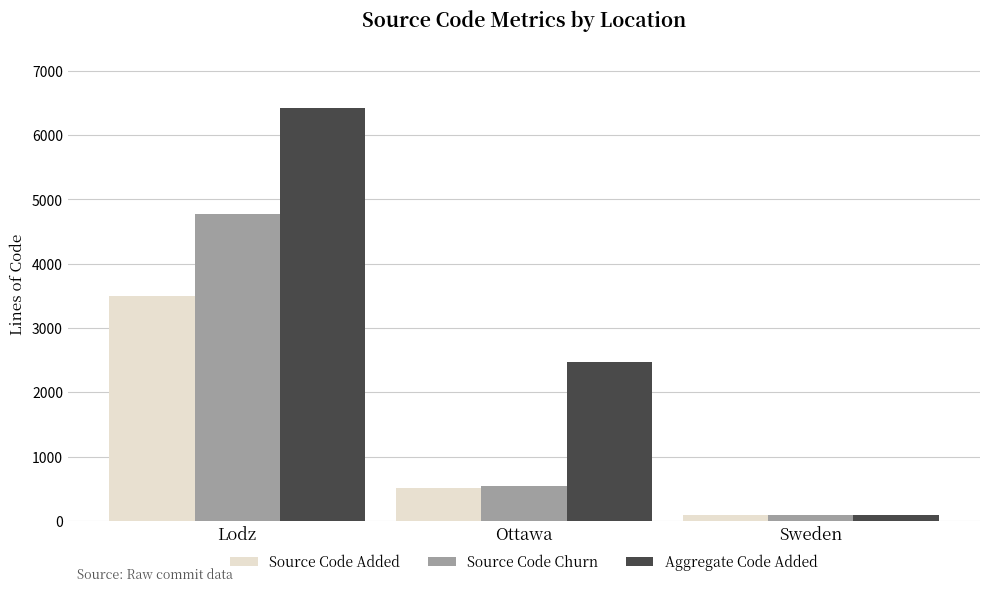

What position from the right is Lodz?

3